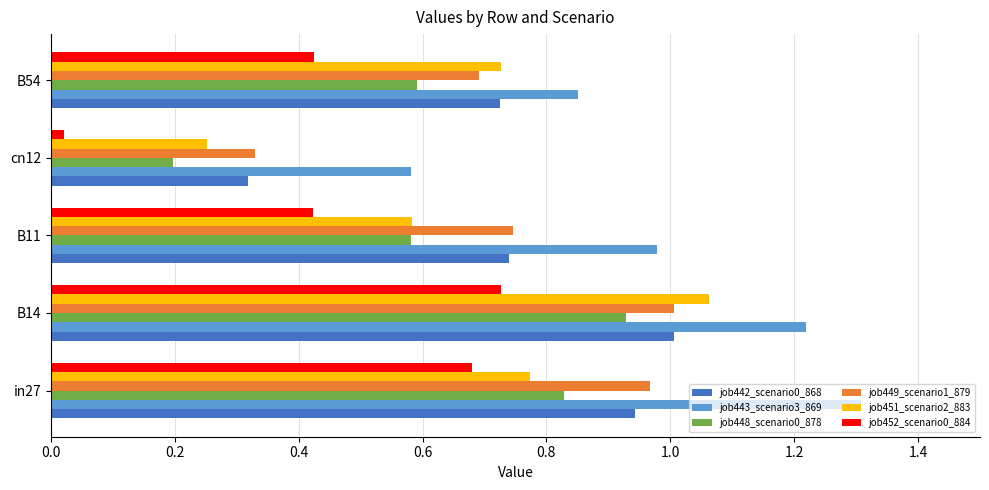

List the labels in order of job443_scenario3_869 value, largest first.

in27, B14, B11, B54, cn12